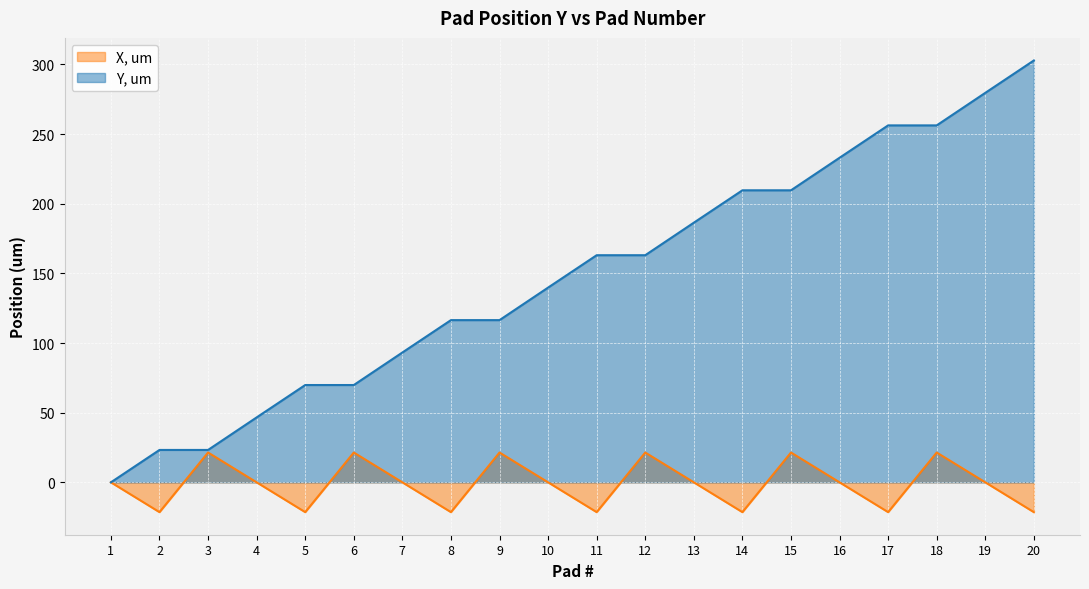

Reading right to left, extract all data points from this chart.

Pad #: 20=302.9	19=279.6	18=256.2	17=256.2	16=233.0	15=209.7	14=209.7	13=186.4	12=163.1	11=163.1	10=139.8	9=116.5	8=116.5	7=93.2	6=69.8	5=69.8	4=46.6	3=23.2	2=23.2	1=0.0
X, um: 20=-21.4	19=0.0	18=21.4	17=-21.4	16=0.0	15=21.4	14=-21.4	13=0.0	12=21.4	11=-21.4	10=0.0	9=21.4	8=-21.4	7=0.0	6=21.4	5=-21.4	4=0.0	3=21.4	2=-21.4	1=0.0